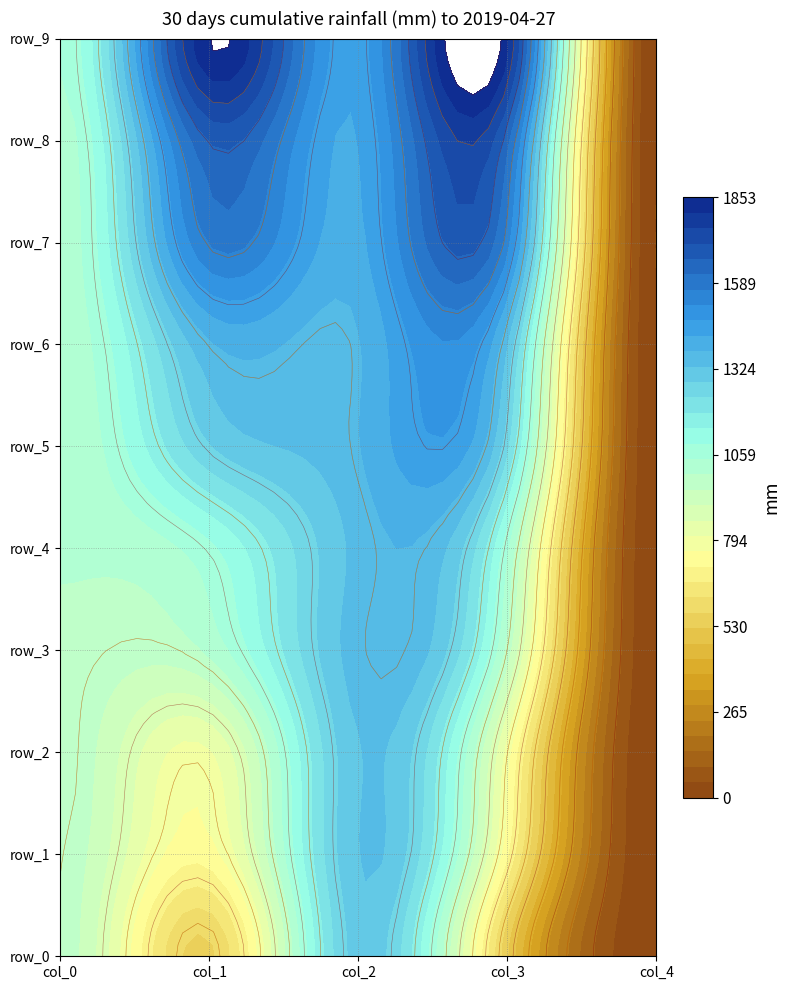

Is it true that row_2 equals 0.0 at col_4?

True